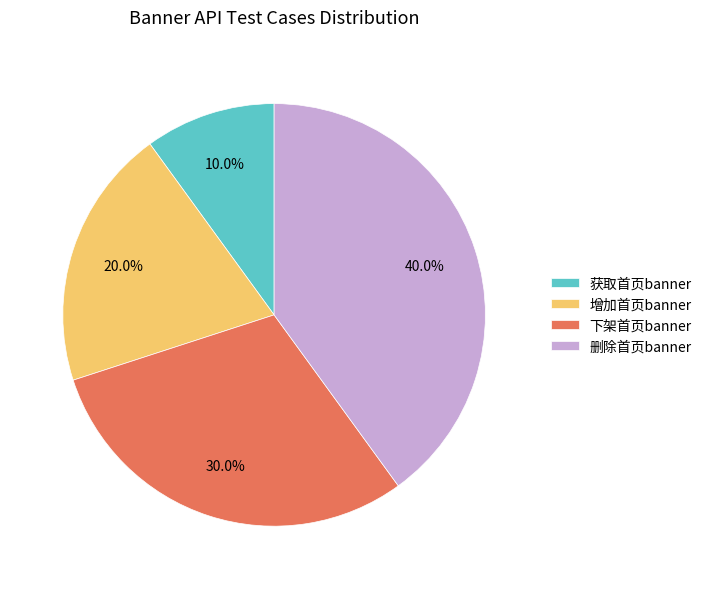

What percentage is the 增加首页banner slice, to the nearest percent?

20%